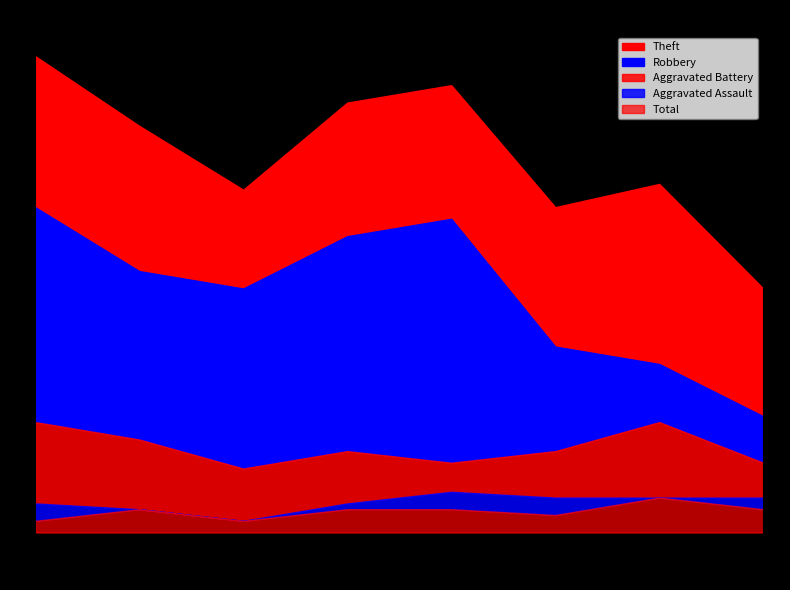

True or false: Robbery and Total cross at least once.

False